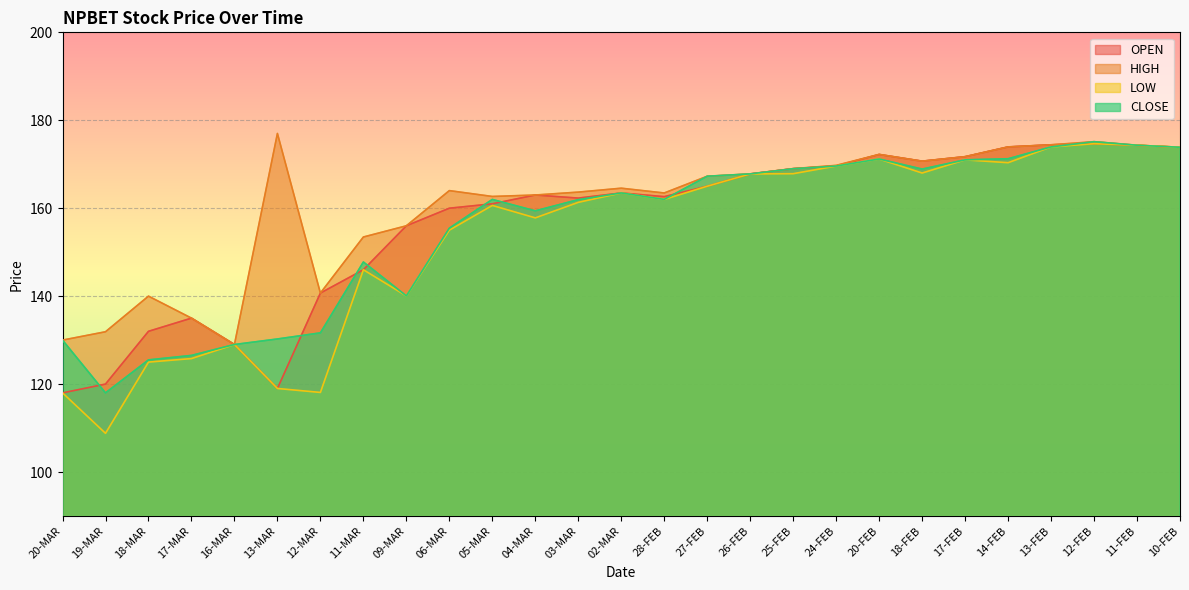

Reading left to right, list all the values displayed in this chart.

OPEN: 118.0	120.0	132.0	135.0	129.0	119.0	140.7	146.0	156.0	160.0	161.0	163.0	162.3	163.5	162.6	165.0	167.8	169.0	169.6	172.2	170.7	171.7	173.9	174.4	174.7	174.3	173.9
HIGH: 130.0	131.9	140.0	135.0	129.0	177.0	140.7	153.4	156.0	164.0	162.7	163.0	163.7	164.6	163.5	167.3	167.8	169.0	169.7	172.2	170.7	171.7	173.9	174.4	175.1	174.3	173.9
LOW: 118.0	108.8	125.0	125.8	129.0	119.0	118.1	146.0	140.1	155.0	160.6	157.8	161.3	163.5	162.0	165.0	167.8	167.8	169.6	171.2	168.0	171.0	170.3	173.9	174.7	174.3	173.9
CLOSE: 130.0	118.0	125.5	126.5	129.0	130.3	131.7	147.8	140.1	155.5	162.0	159.4	161.9	163.5	162.0	167.3	167.8	169.0	169.6	171.2	168.9	171.0	171.2	173.9	175.1	174.3	173.9